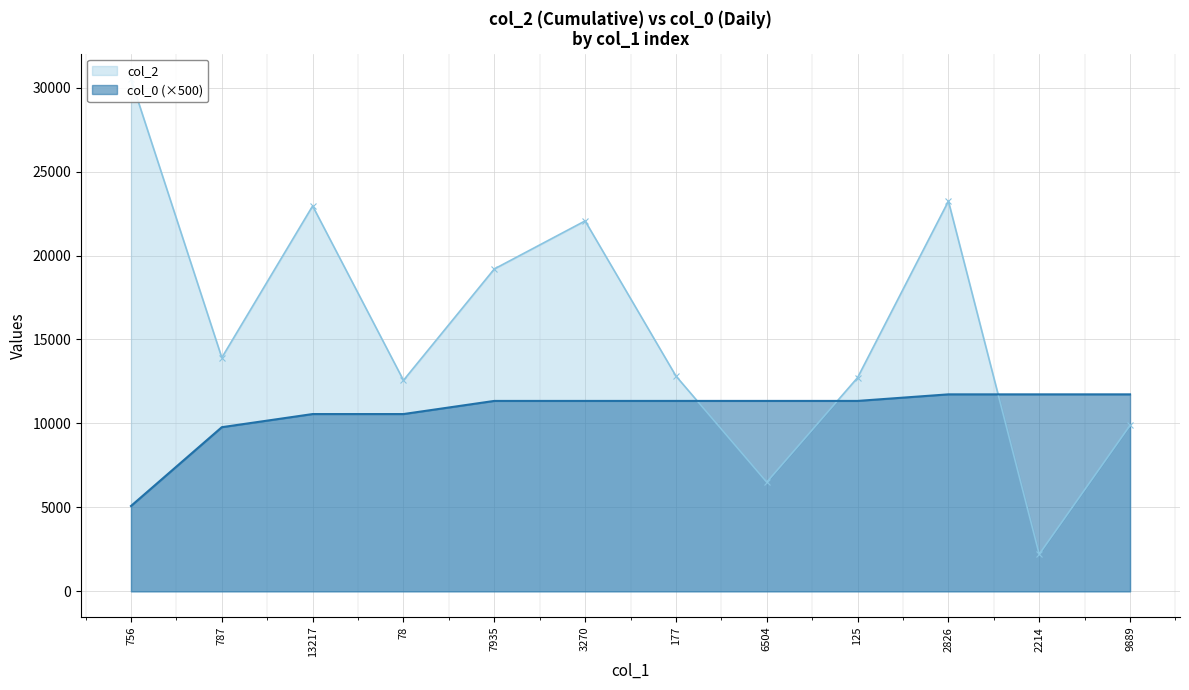

True or false: col_2 line has a value of 13918.0 at 787.

True